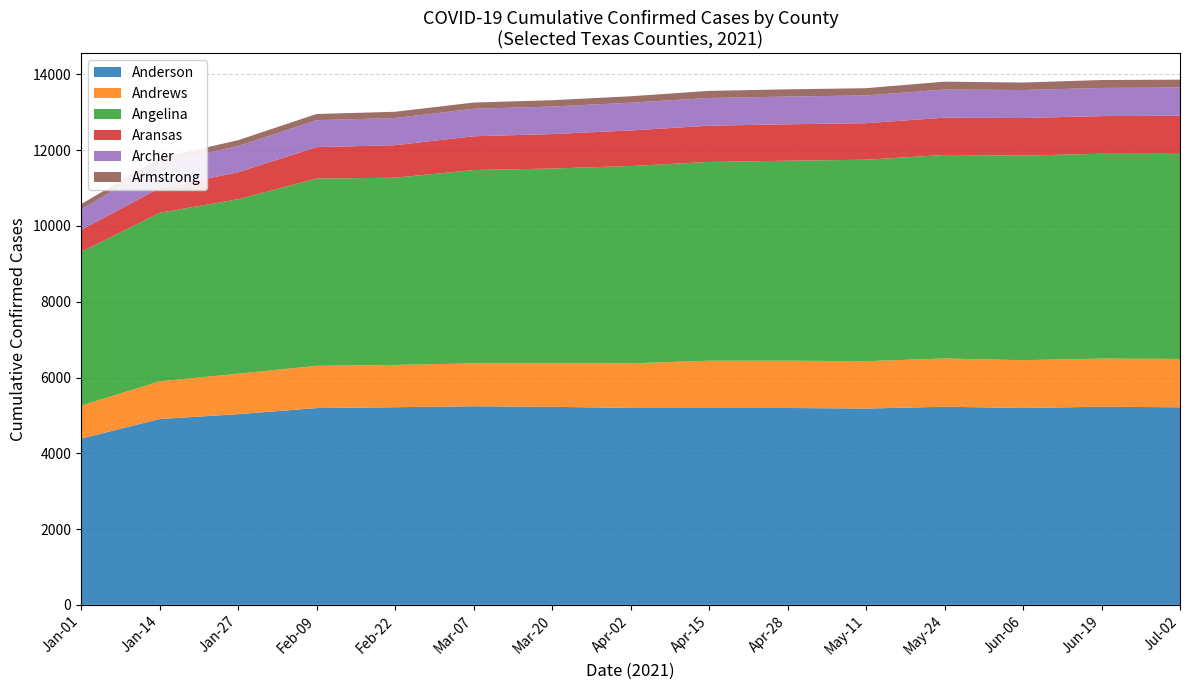

What is the maximum value for Anderson?

5242